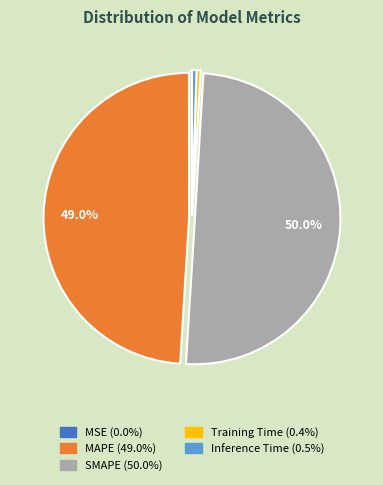

Between Training Time and MAPE, which is larger?

MAPE